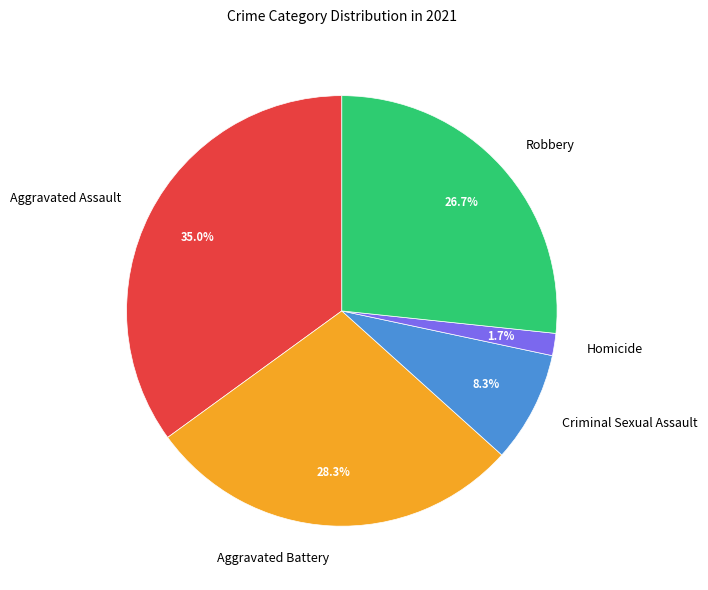

Which has a higher value, Aggravated Battery or Criminal Sexual Assault?

Aggravated Battery